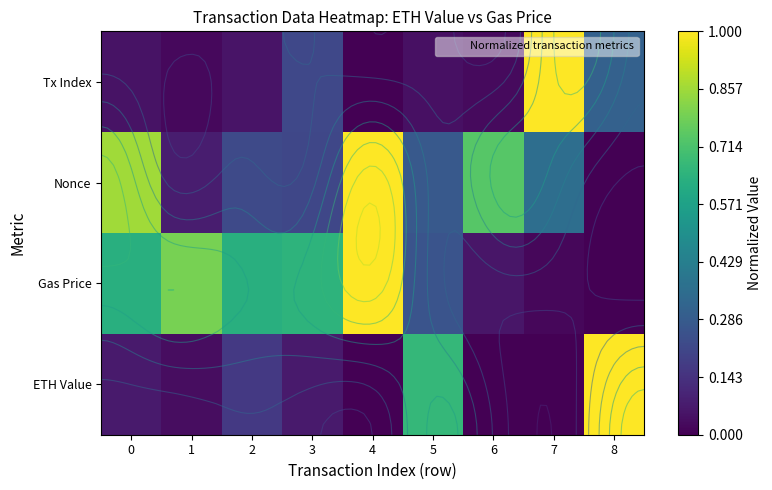

At how many categories does at least one series exceed 0?

9